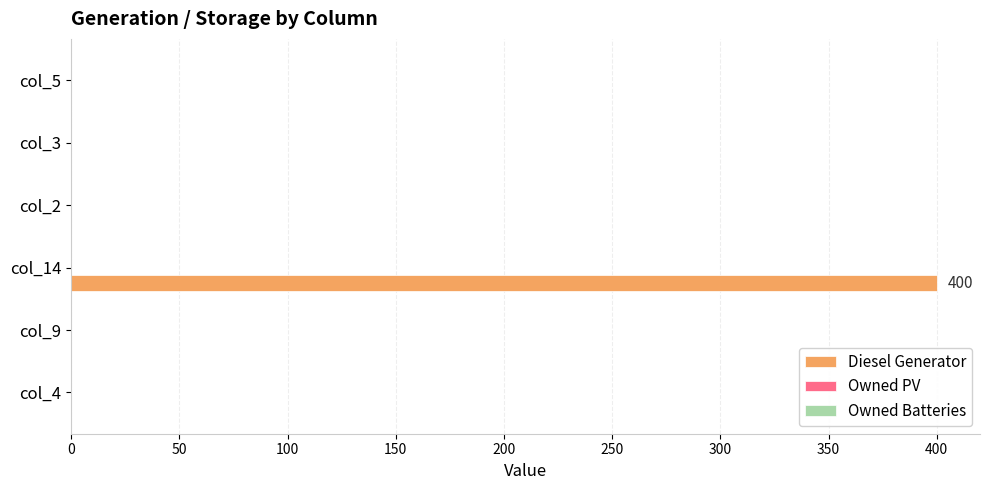

What is the maximum value shown in the chart?

400